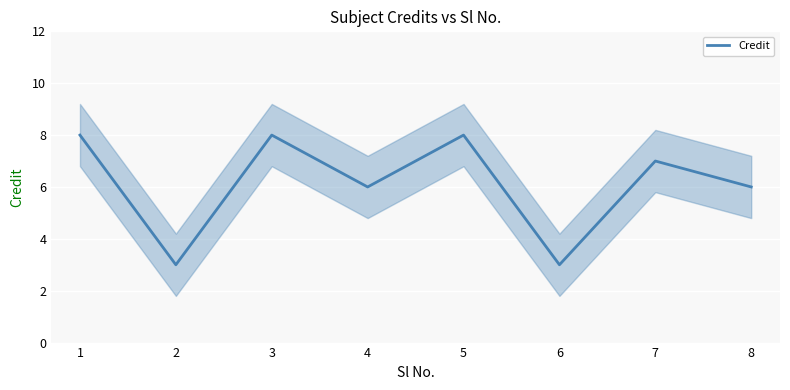

What is the value of the 3rd point from the left?

8